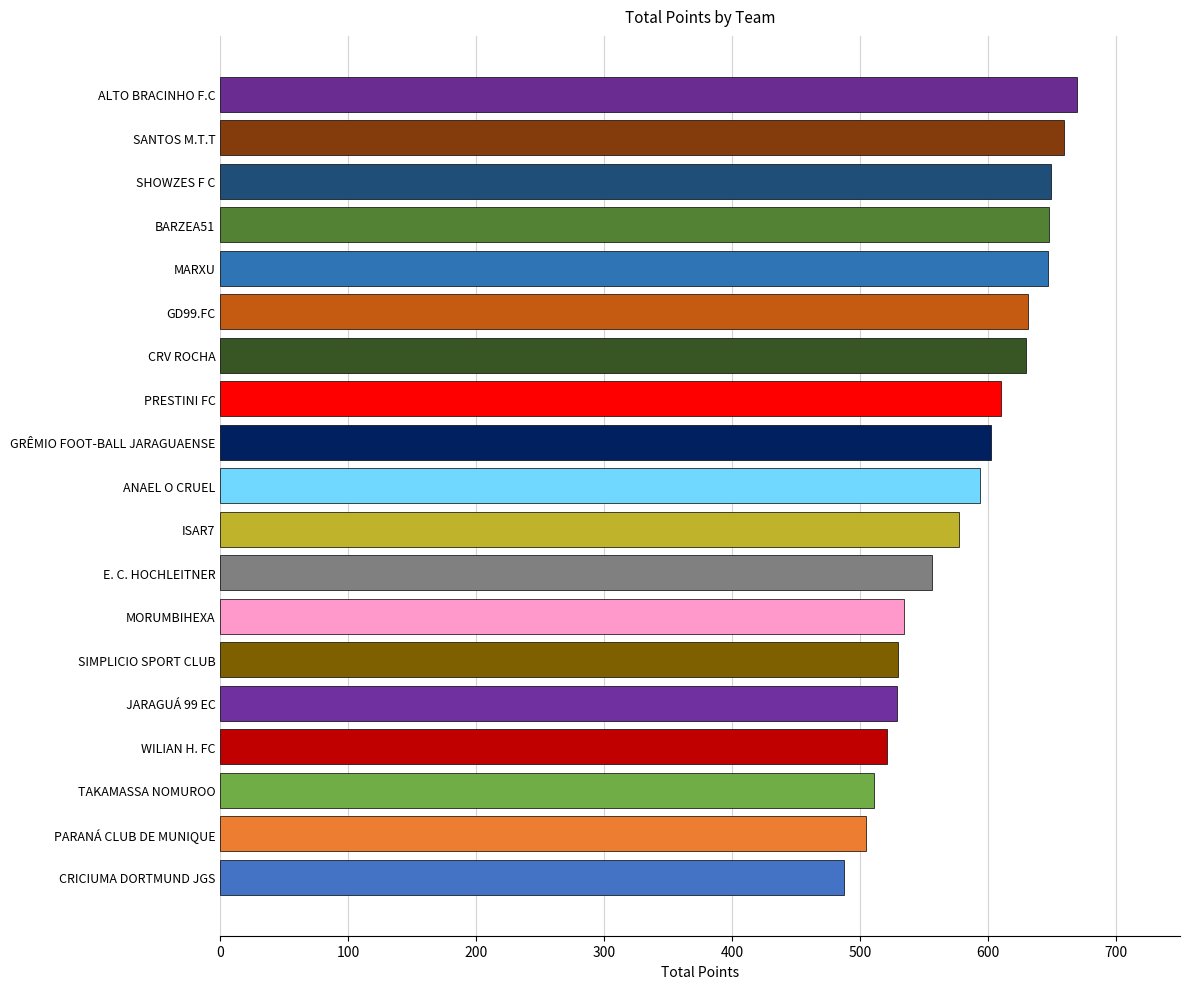

Read the value at CRV ROCHA.

629.7